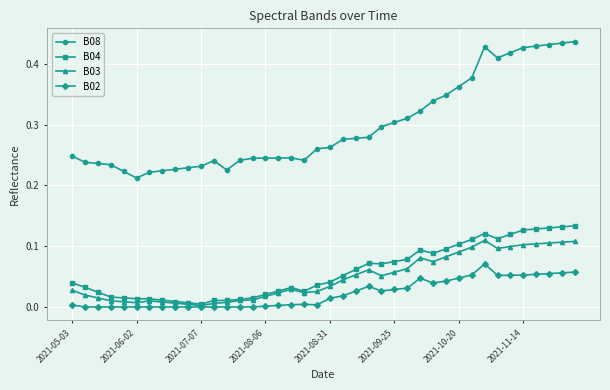

At how many categories does at least one series exceed 0?

40